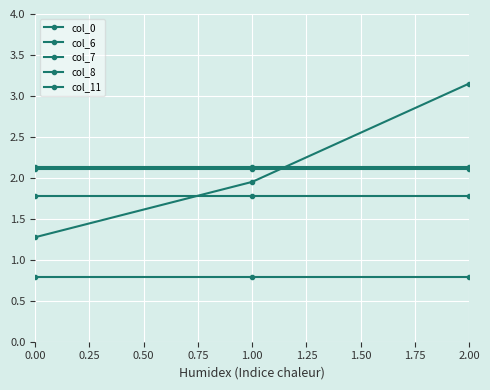

Reading right to left, list all the values displayed in this chart.

col_0: 3.2	2.0	1.3
col_6: 2.1	2.1	2.1
col_7: 0.8	0.8	0.8
col_8: 2.1	2.1	2.1
col_11: 1.8	1.8	1.8